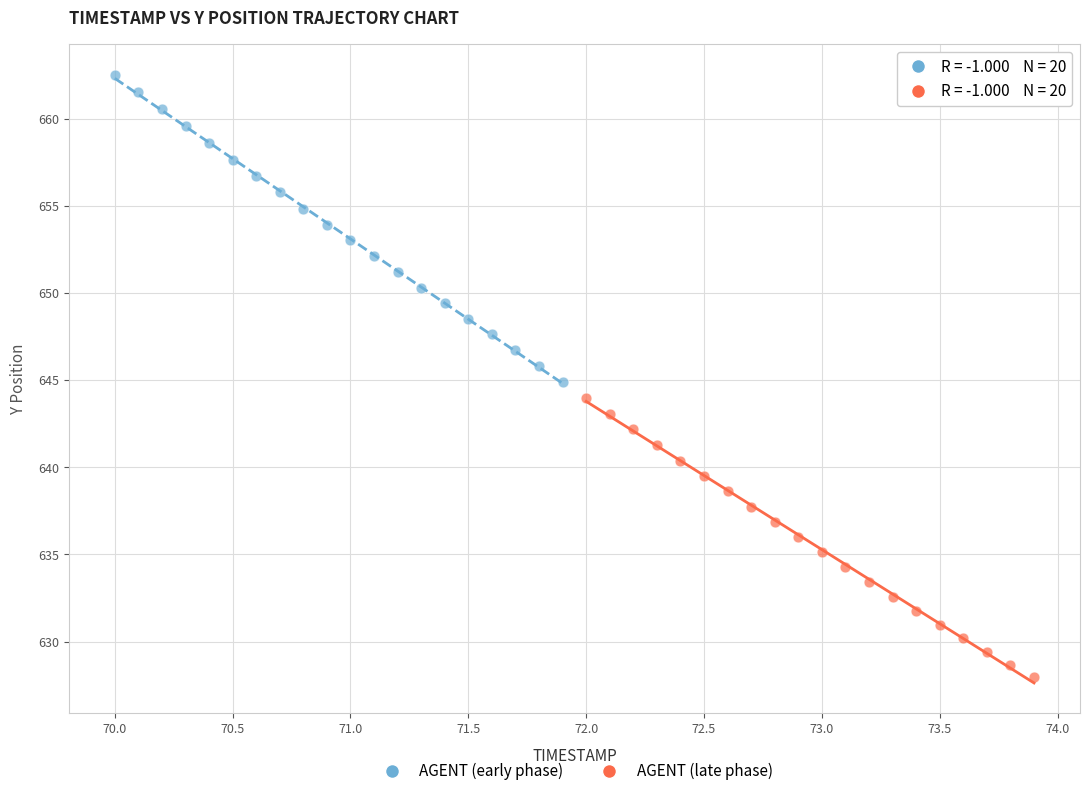

Which series has the largest Y range (max minus min)?

AGENT (early phase)